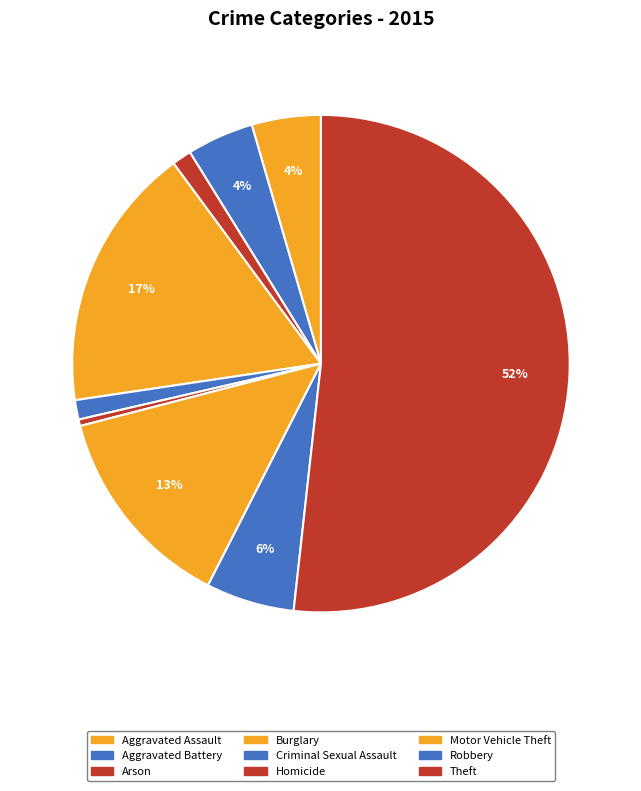

Is Motor Vehicle Theft the majority of the pie?

No